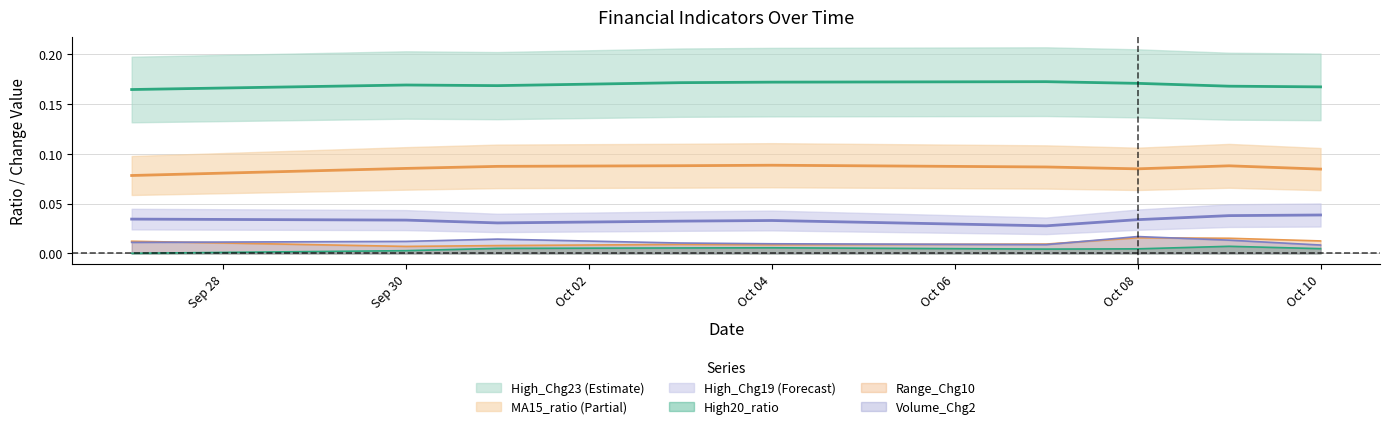

True or false: Range_Chg10 has a value of 0.0 at 2024-09-27.

True